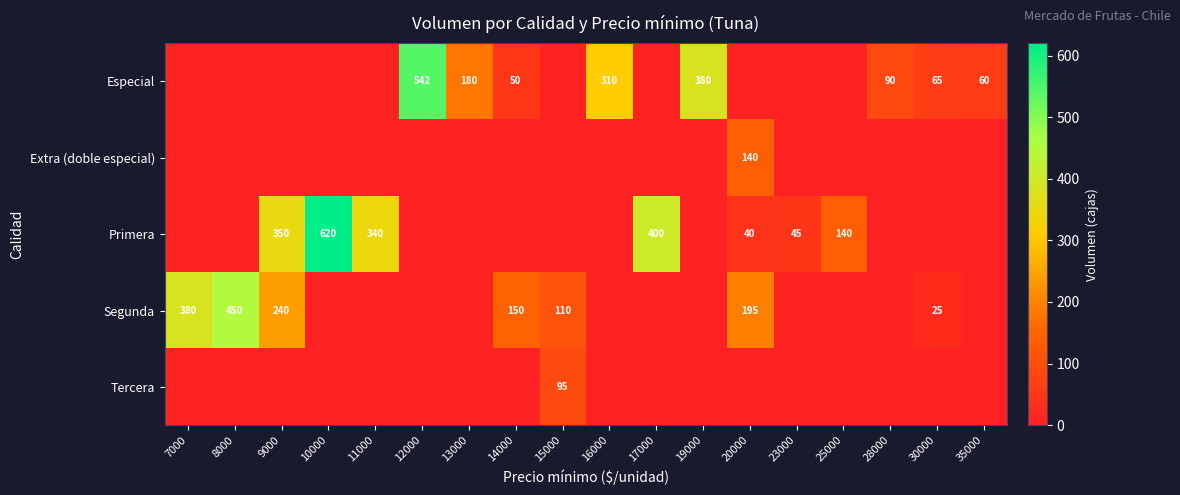

The value of Primera at 23000 is 10. True or false?

False